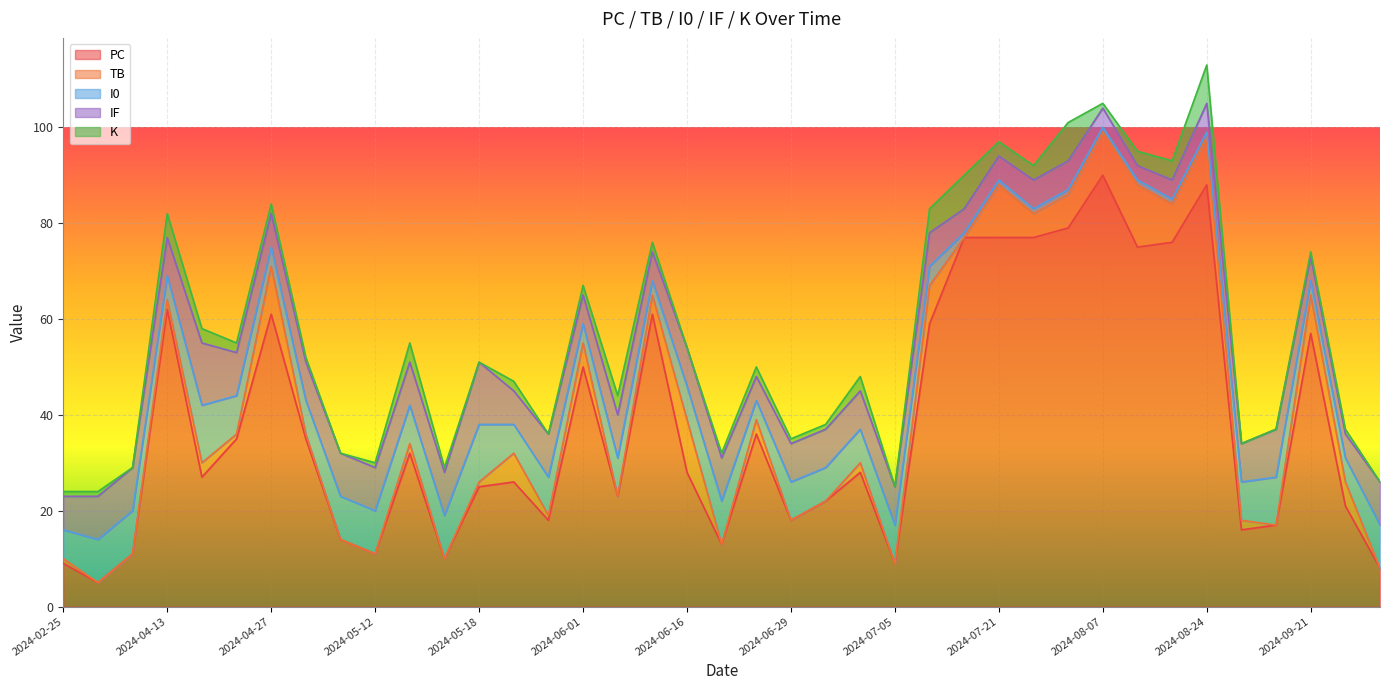

What is the total value across all series at 2024-06-18?

32